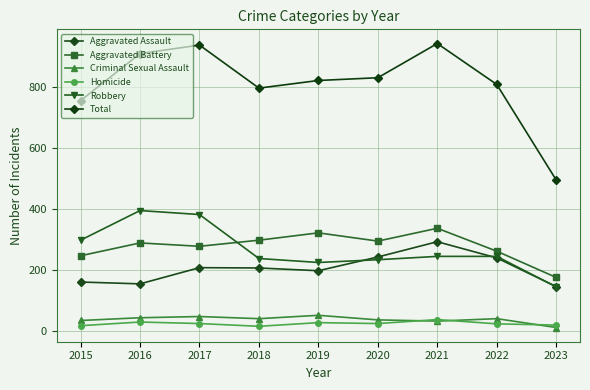

Reading left to right, what are all the values shown in this chart?

Aggravated Assault: 160	154	207	206	197	242	292	239	145
Aggravated Battery: 246	288	277	297	321	294	336	261	175
Criminal Sexual Assault: 34	43	47	40	51	36	32	40	11
Homicide: 17	29	24	15	27	24	37	23	19
Robbery: 297	394	381	237	224	233	244	244	144
Total: 754	908	936	795	820	829	941	807	494